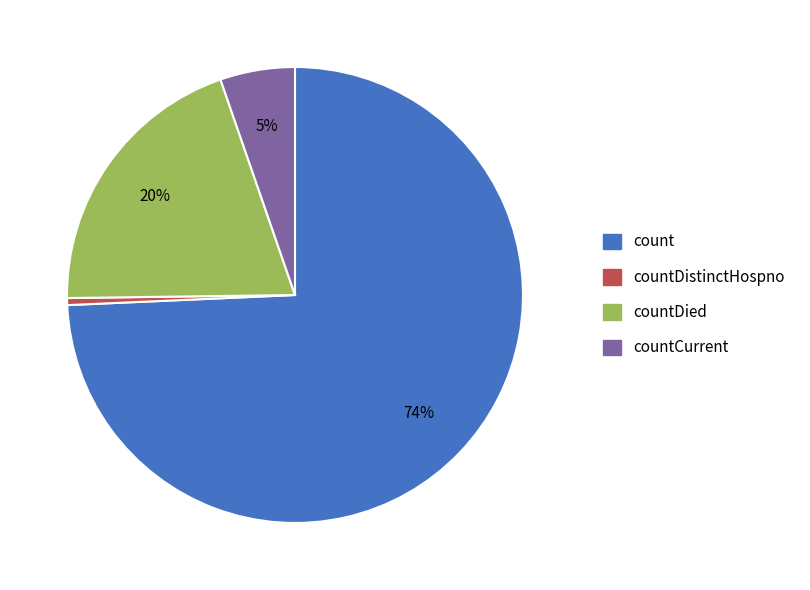

To the nearest percent, what is the average slice percentage?

25%